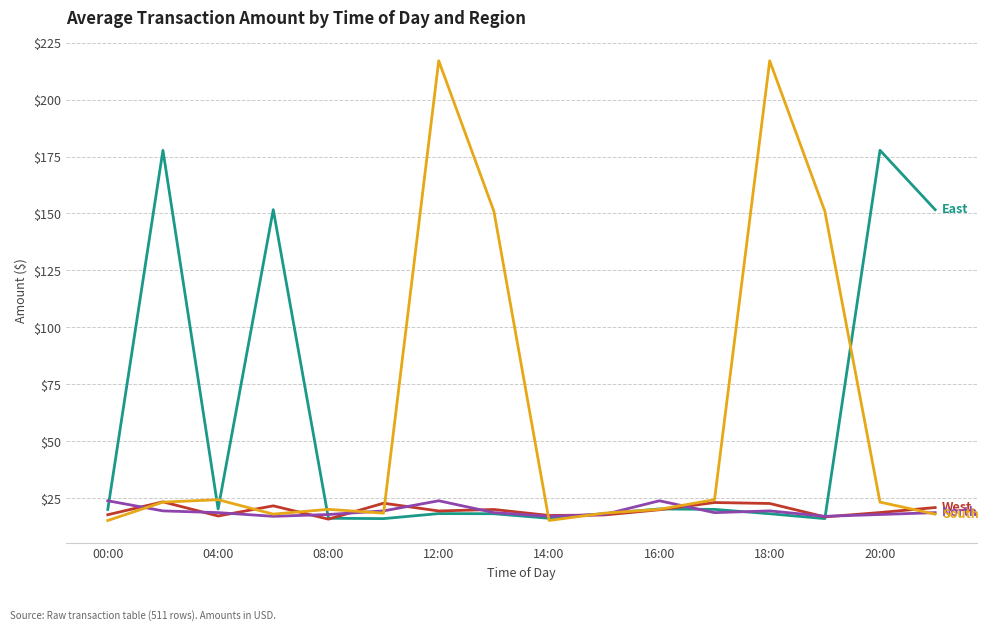

What is the greatest value displayed?

217.0